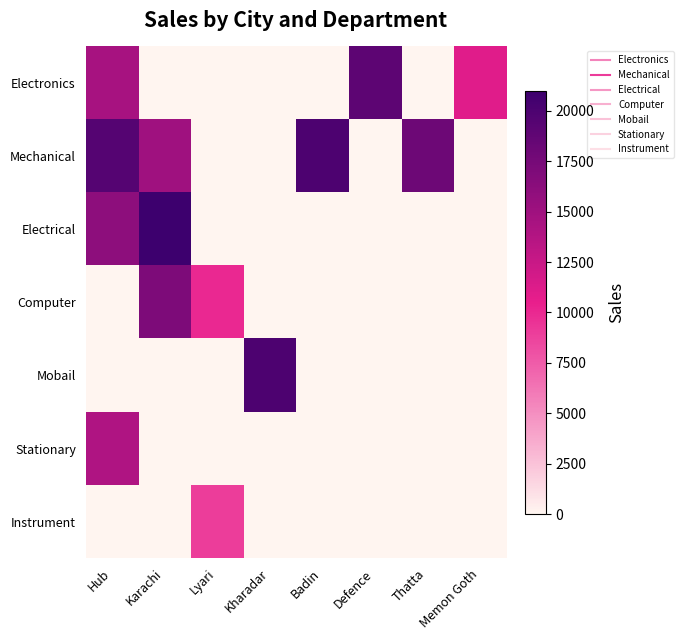

What is the total value across all series at Thatta?

18000